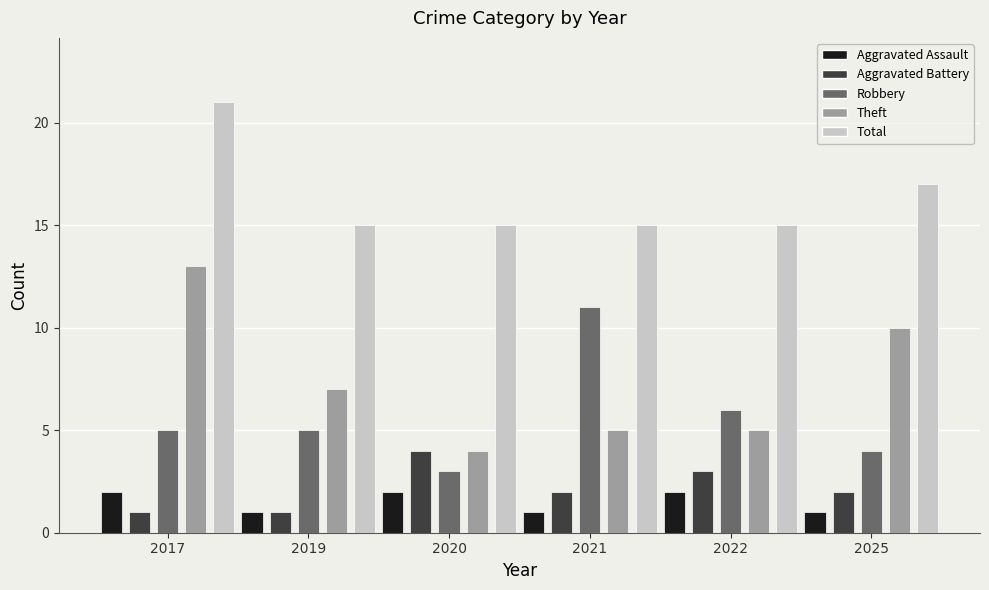

What is the difference between the highest and lowest values at 2019?

14